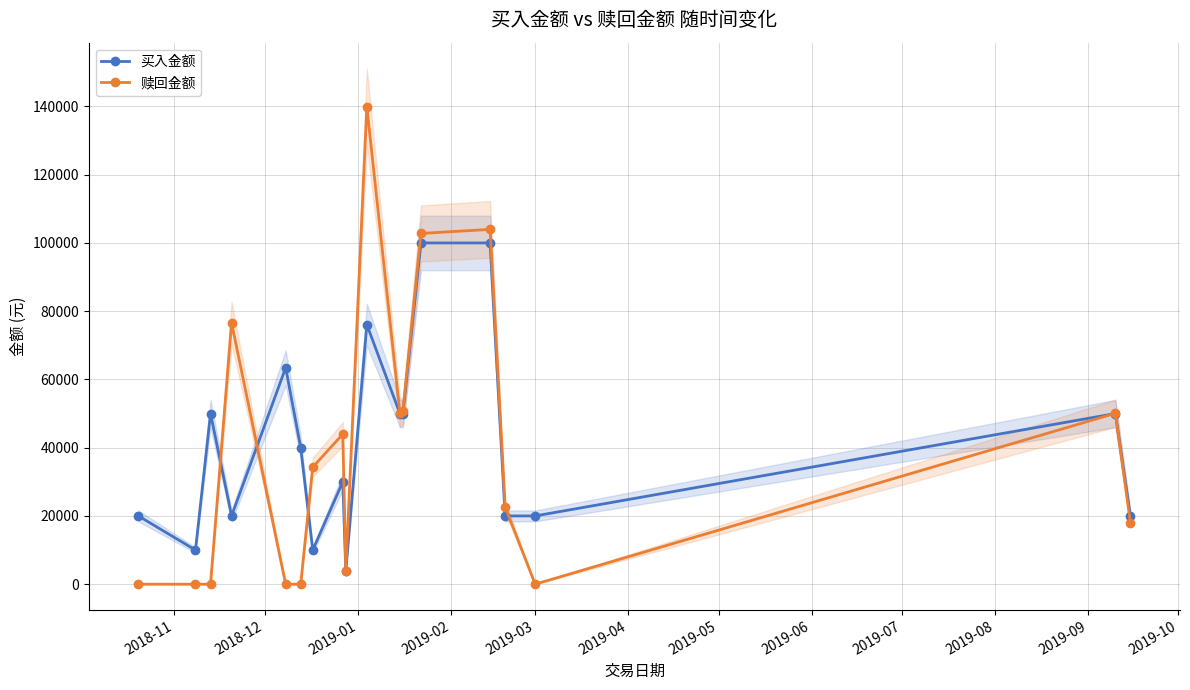

What is the greatest value displayed?

139937.8